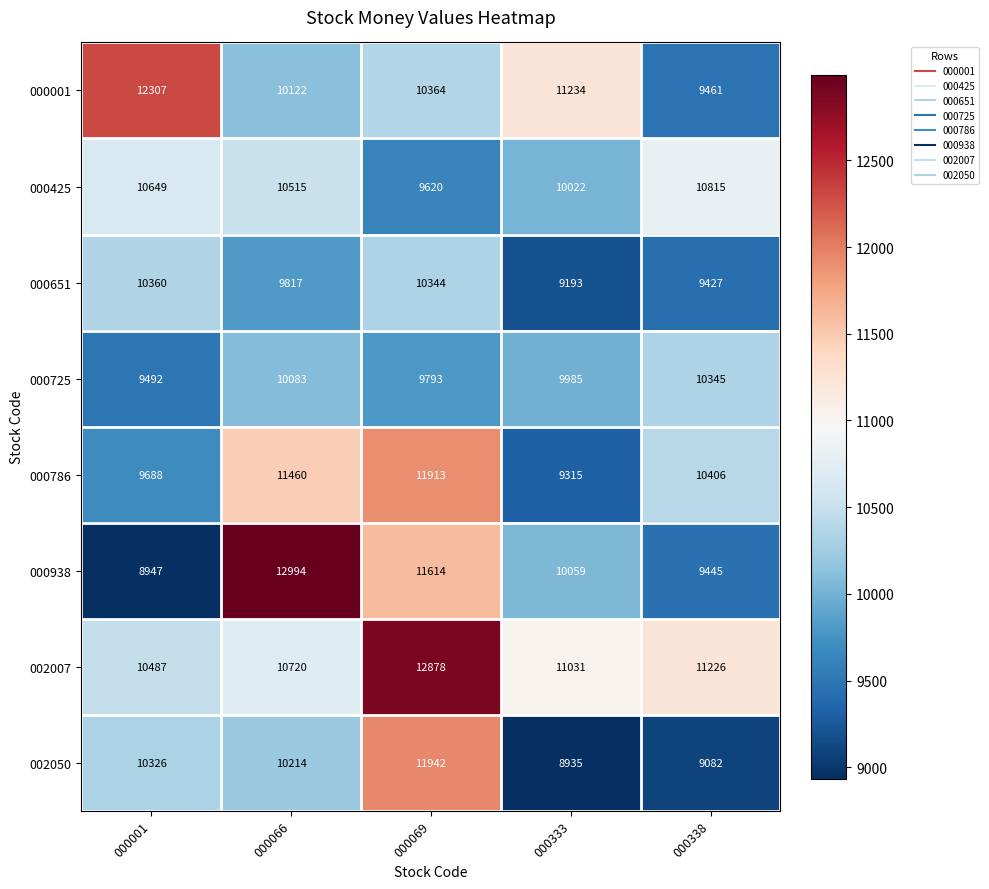

Between 000069 and 000338, which series saw the biggest shift?

002050